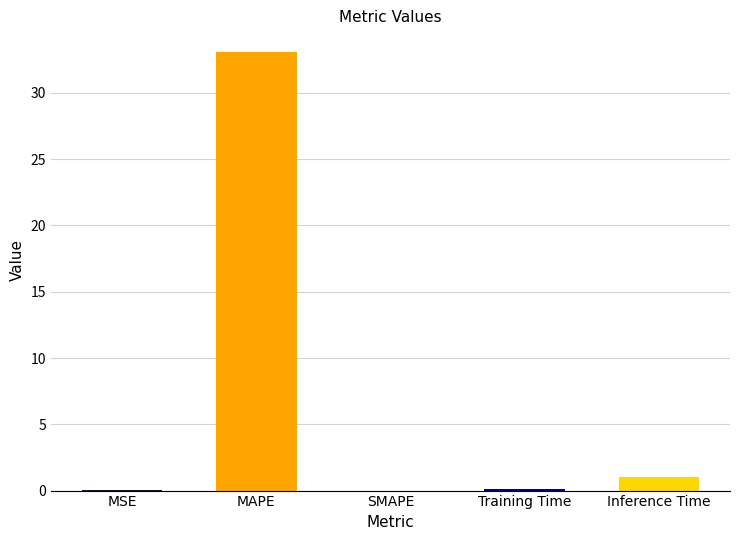

Are the bars horizontal?

No